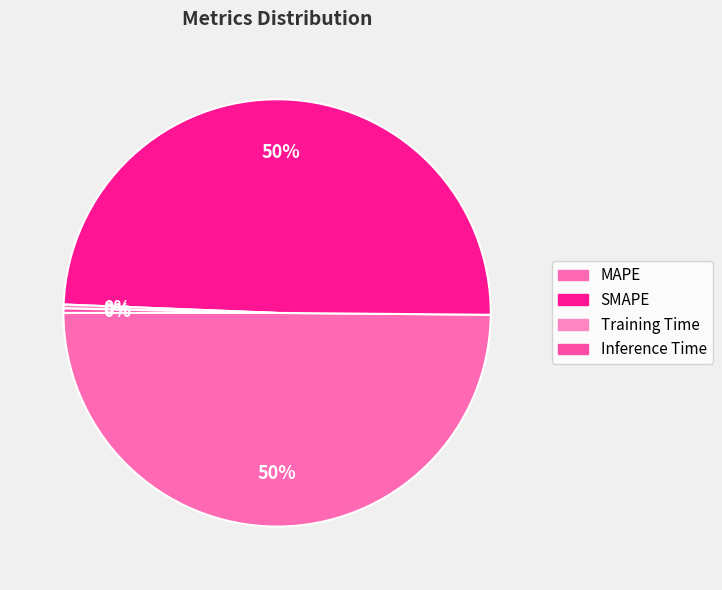

To the nearest percent, what is the difference between the largest and smallest slice percentages?

50%